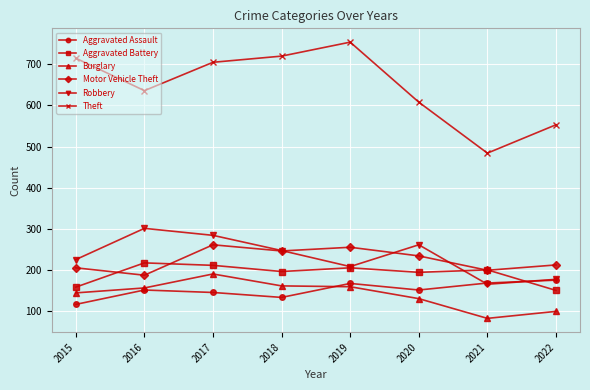

What is the sum of the Burglary values at 2018 and 2022?

260